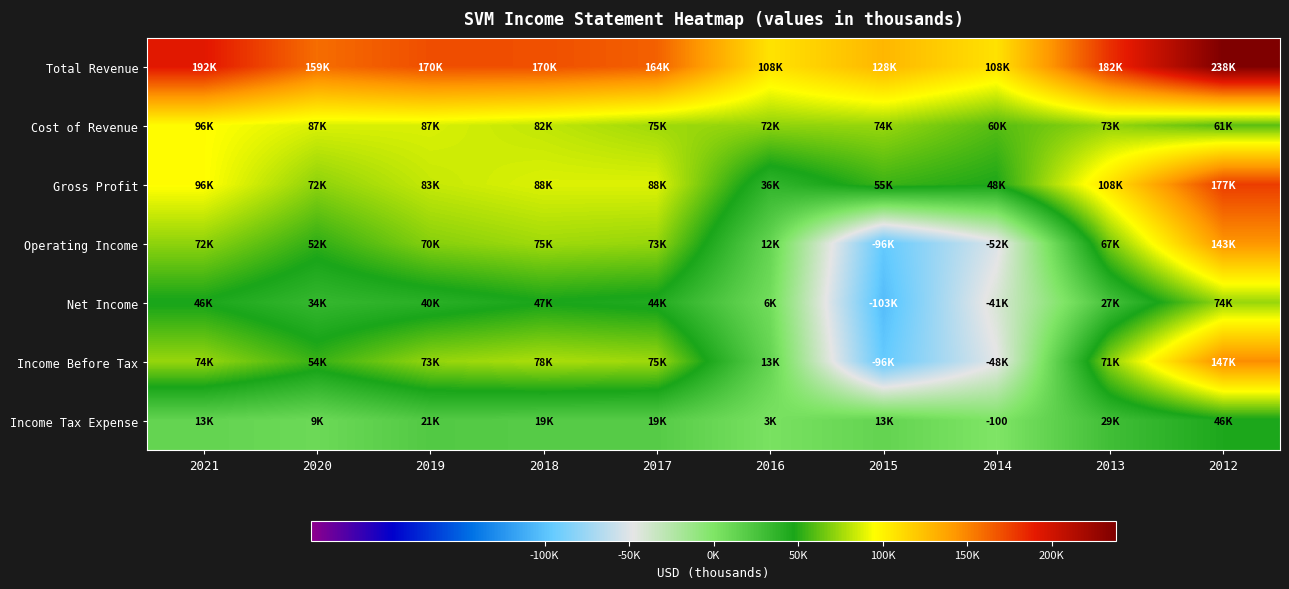

How many data points does each series have?

10